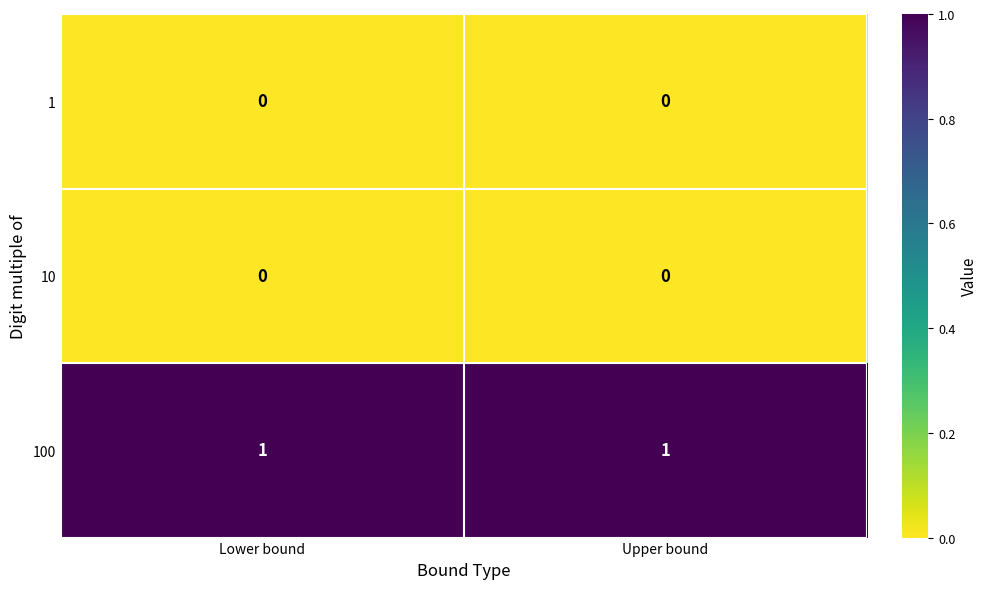

Reading right to left, transcribe all the data shown in this chart.

1: 0	0
10: 0	0
100: 1	1